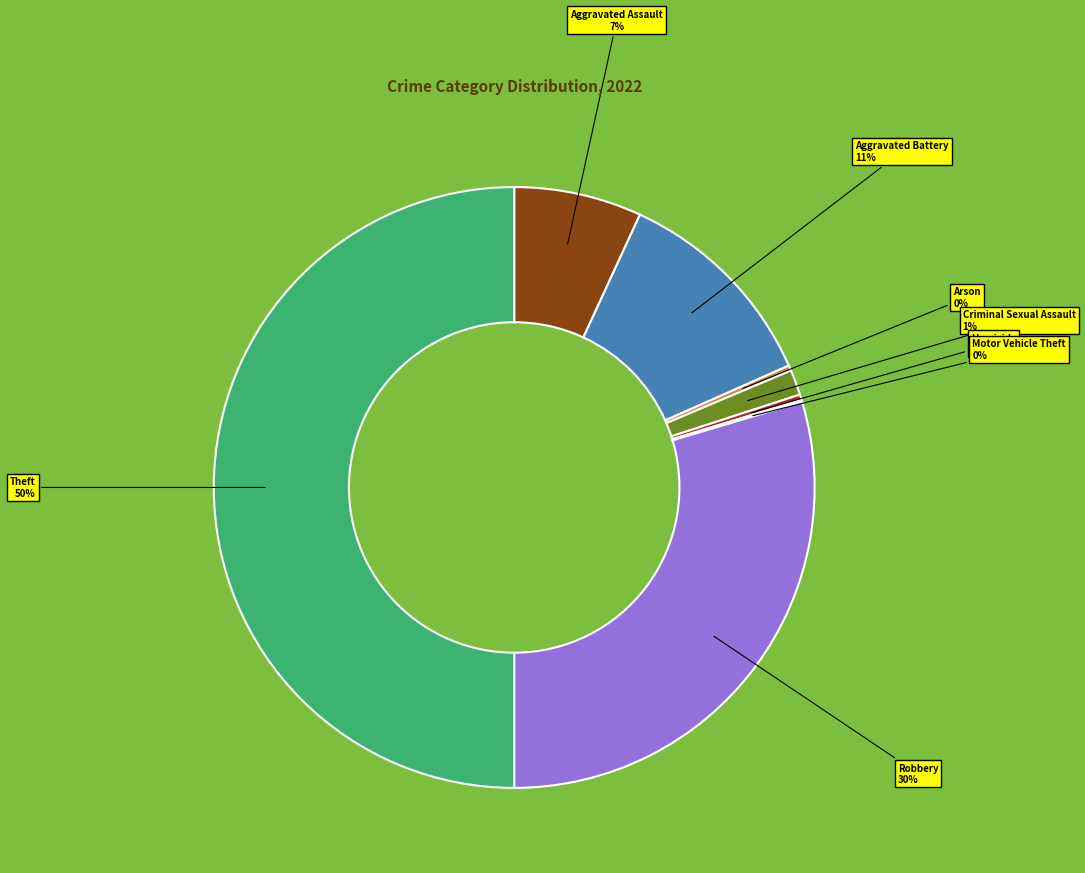

To the nearest percent, what is the average slice percentage?

12%